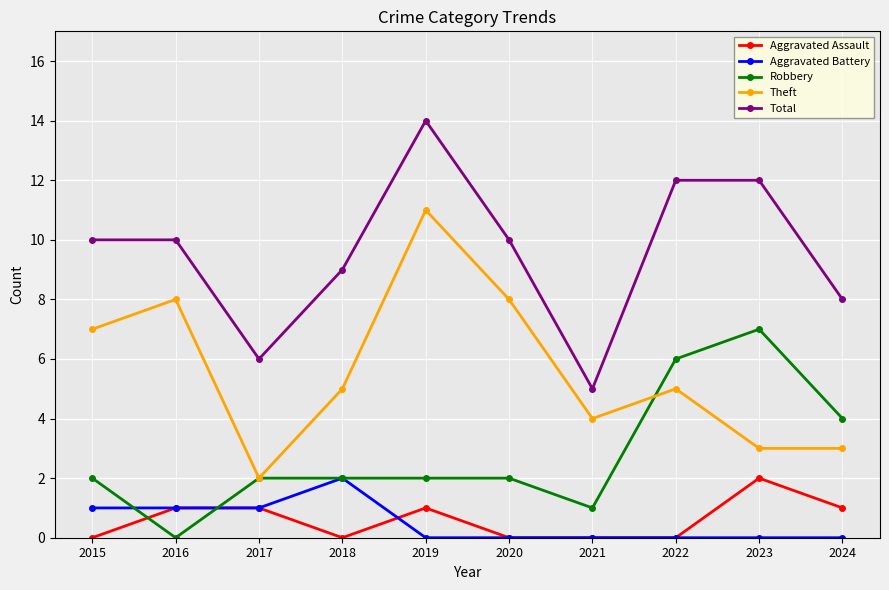

At which category does Theft reach its first local peak?

2016